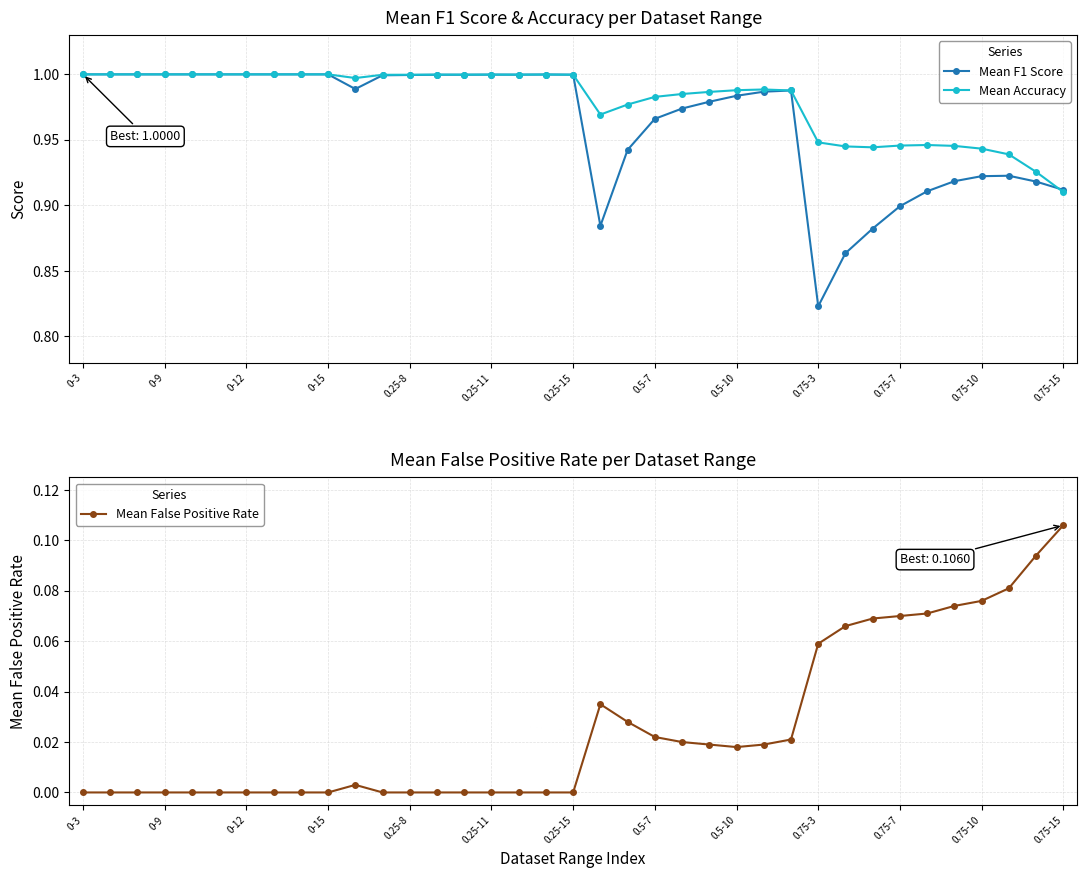

Which category has the lowest value in the Mean F1 Score series?

0.75-3